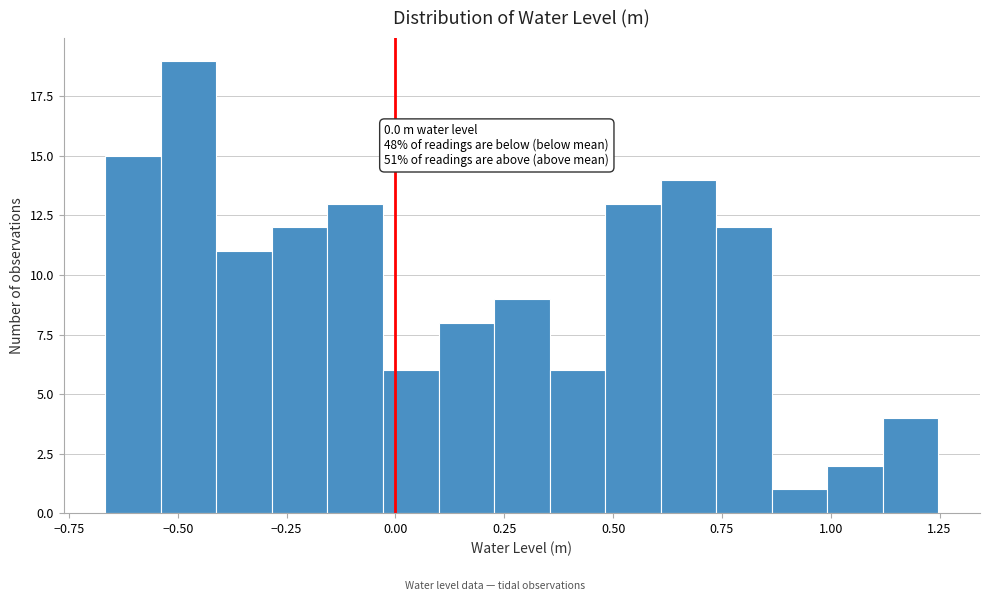

Around what value on the x-axis is the tallest bar? Give the approximate position of its centre, as read against the axis.

-0.50